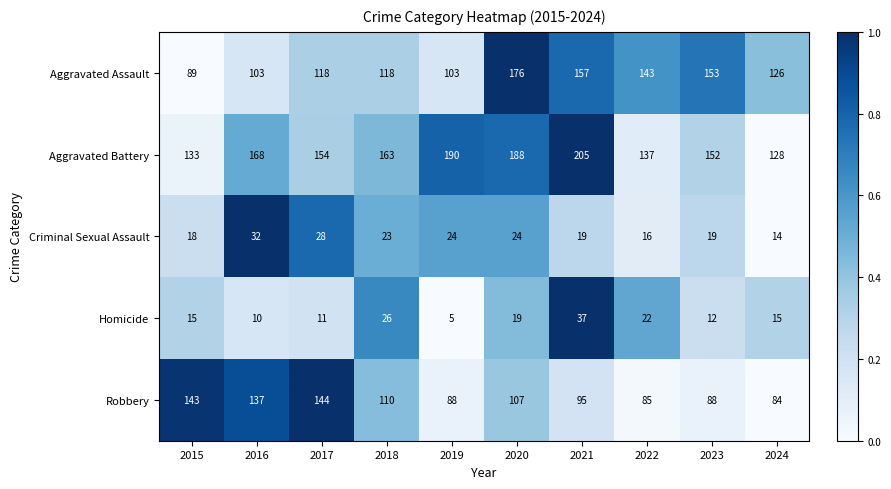

What is the difference between the second highest and second lowest values in the Aggravated Battery series?

57